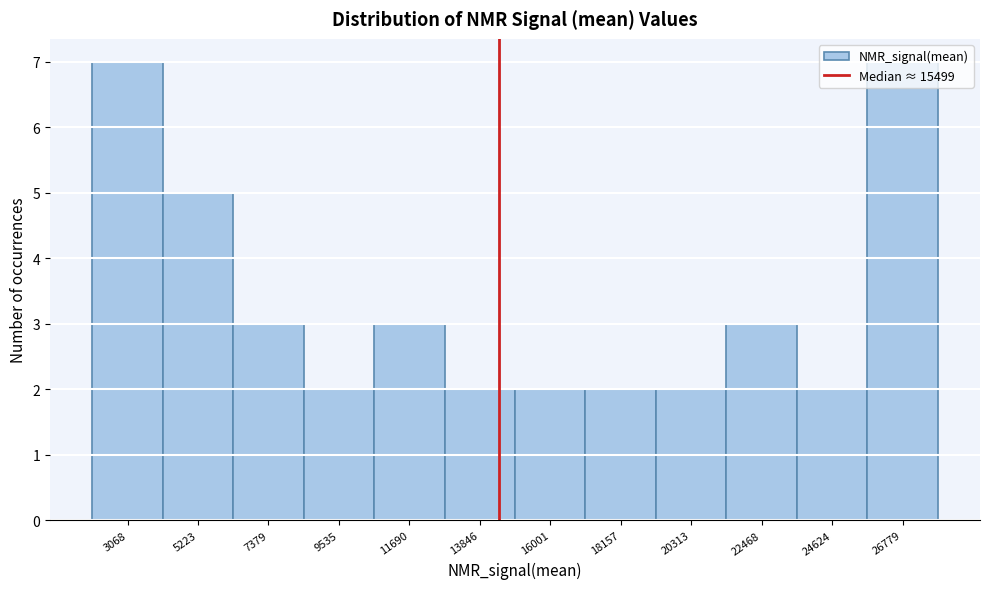

What is the value of the 4th bar from the left?

2